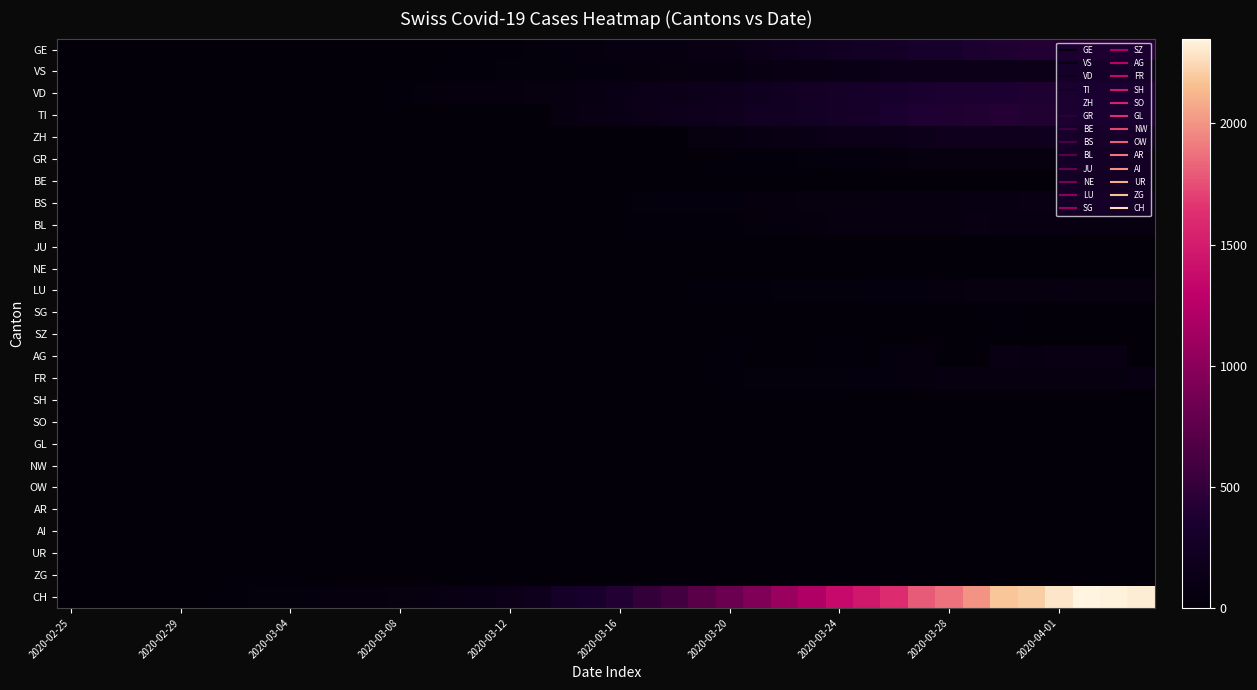

At which category is the sum across all series the highest?

37